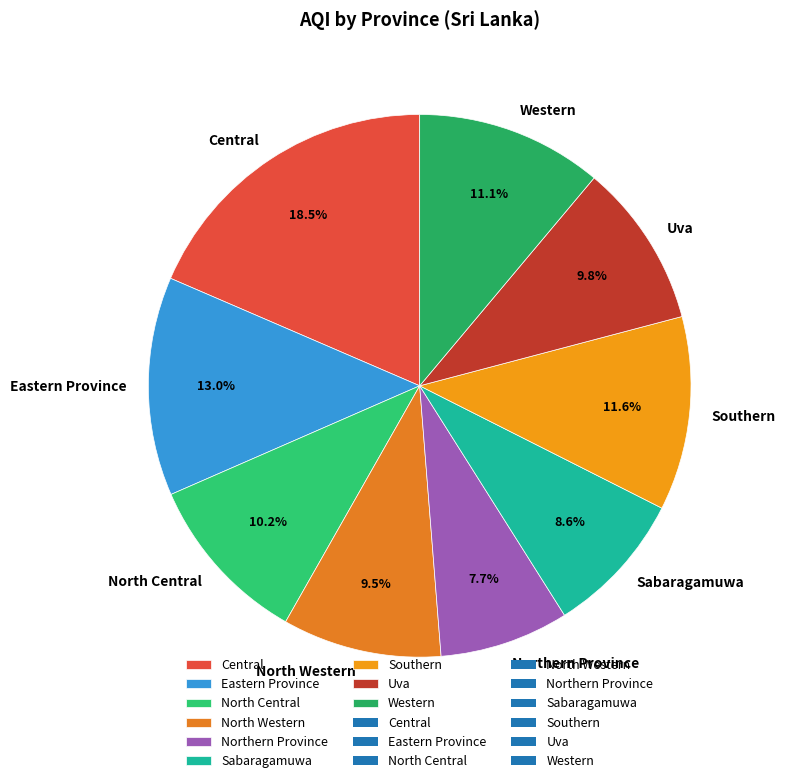

What percentage do Southern and North Central together represent?

21.8%